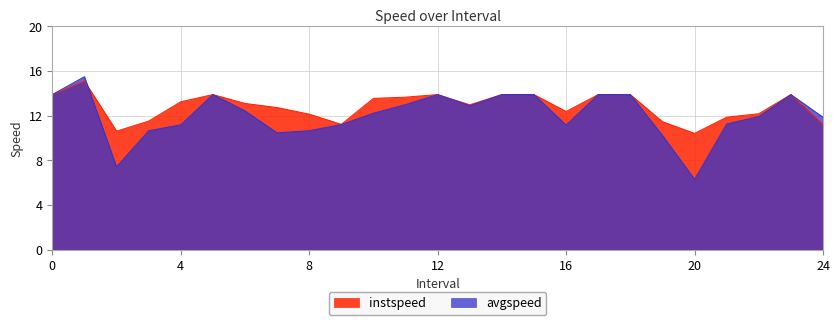

List the series in order of their overall mean, lowest first.

avgspeed, instspeed